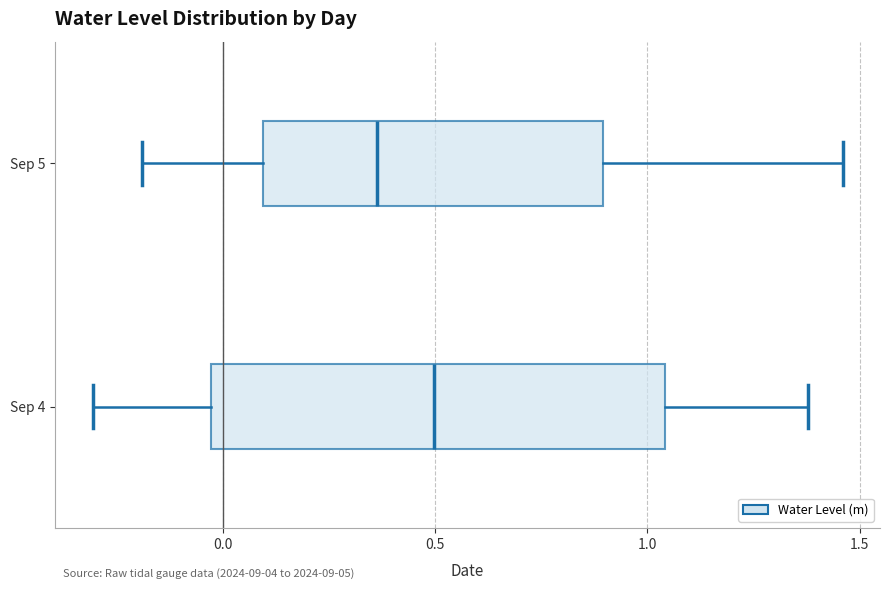

Which box is the widest, from its left edge to its right edge?

Sep 4